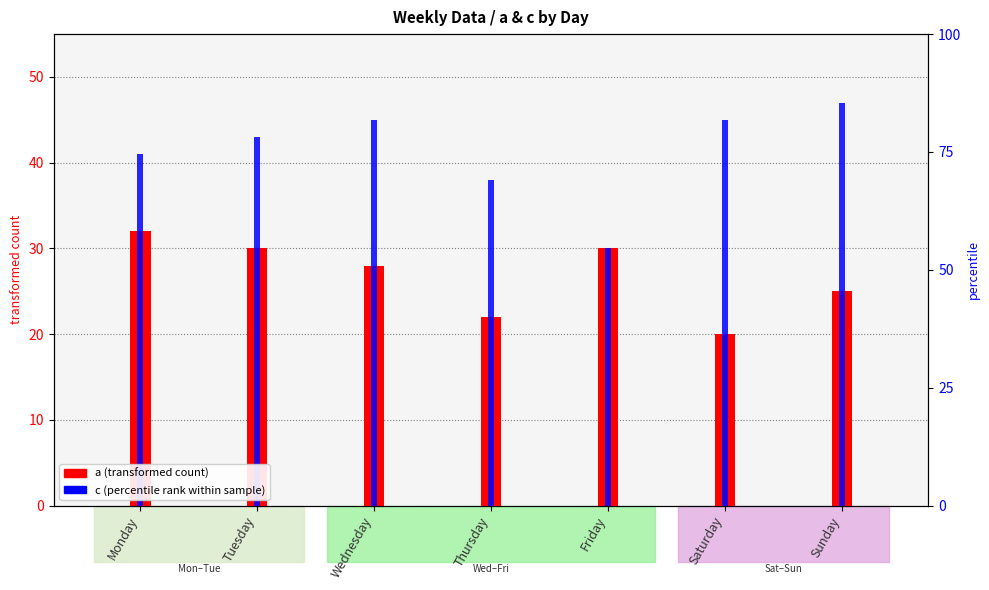

Where does the a series first go above 28?

Monday